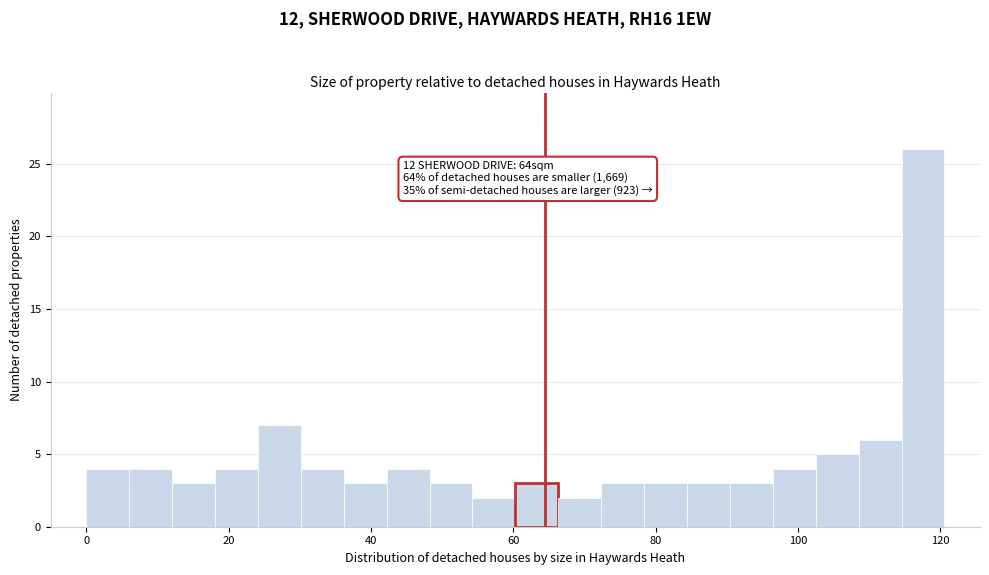

Around what value on the x-axis is the tallest bar? Give the approximate position of its centre, as read against the axis.

118